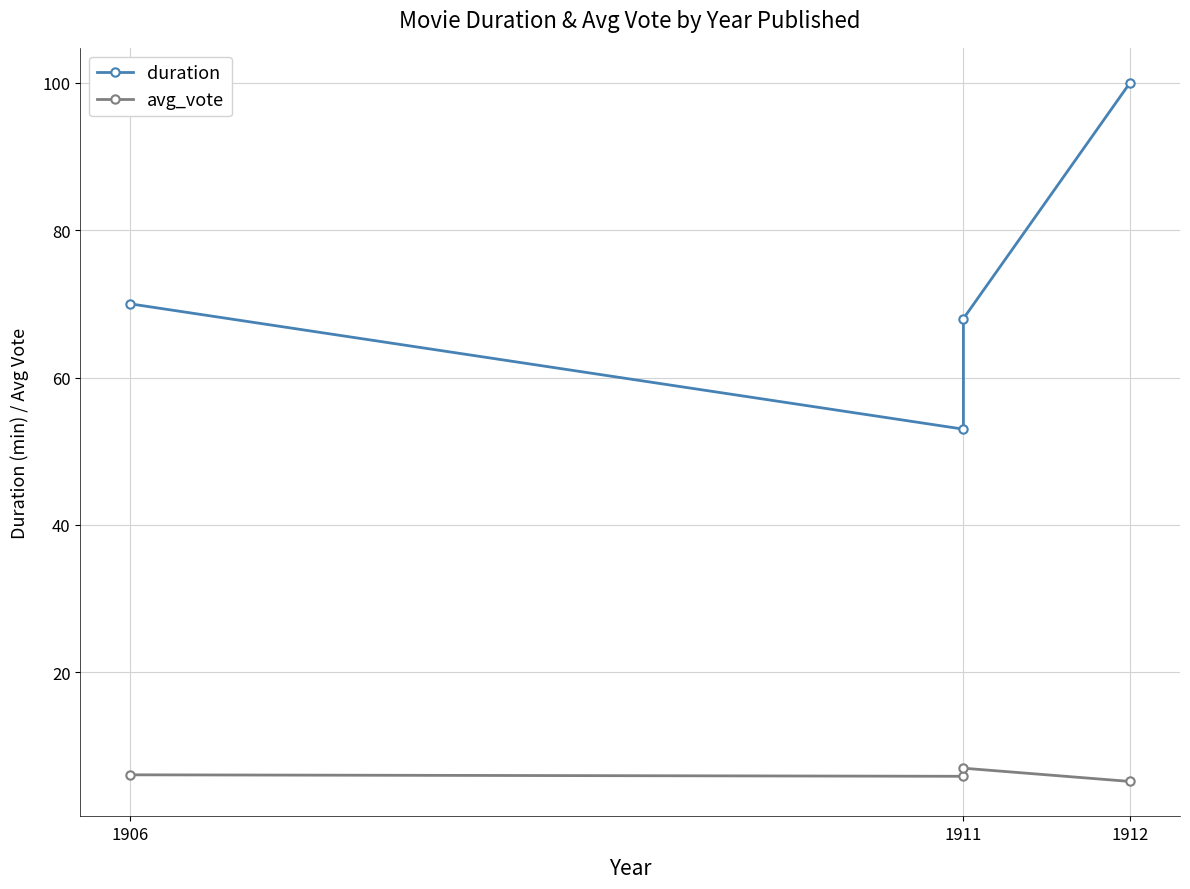

What is the minimum value for avg_vote?

5.2